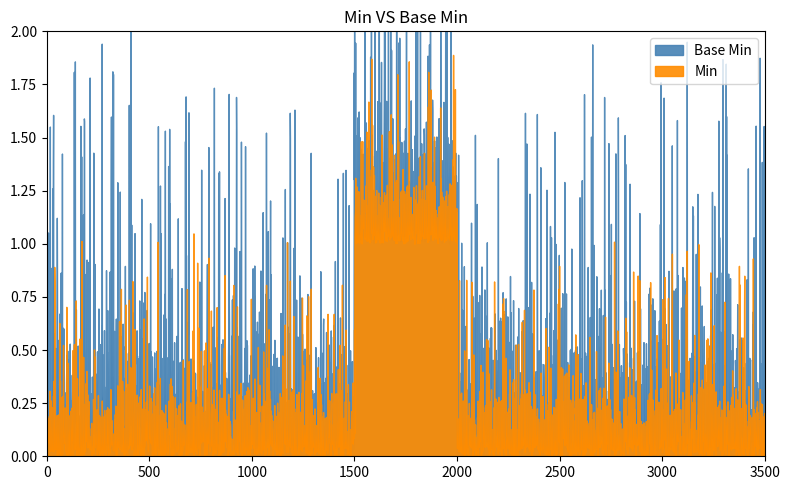

Is this an area chart (filled region under the line)?

No